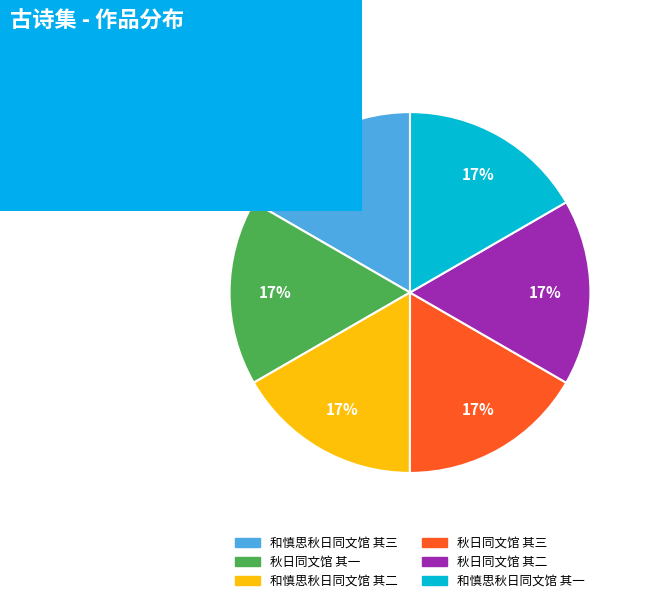

Count the number of slices in the pie.

6